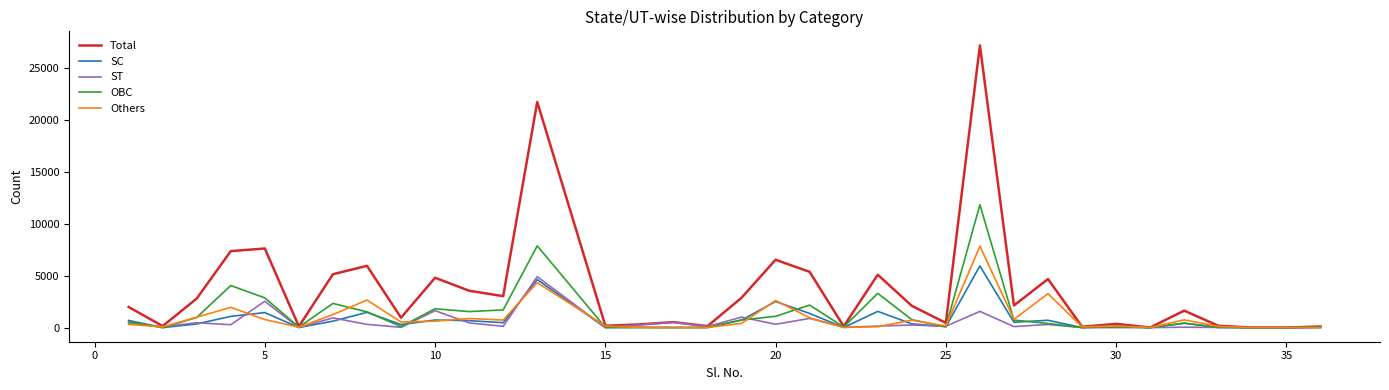

What are all the series names shown in the legend?

Total, SC, ST, OBC, Others